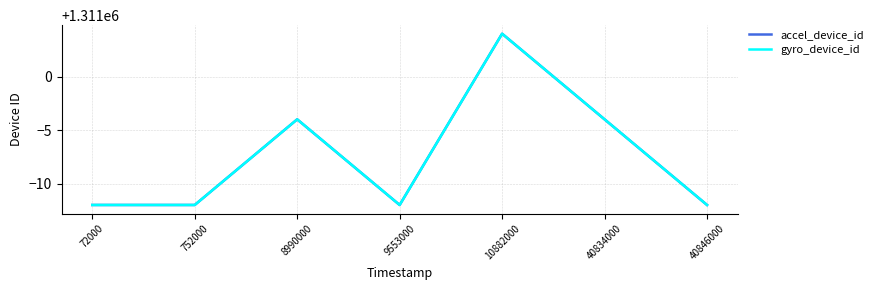

True or false: accel_device_id has a value of 409527 at 40834000.

False